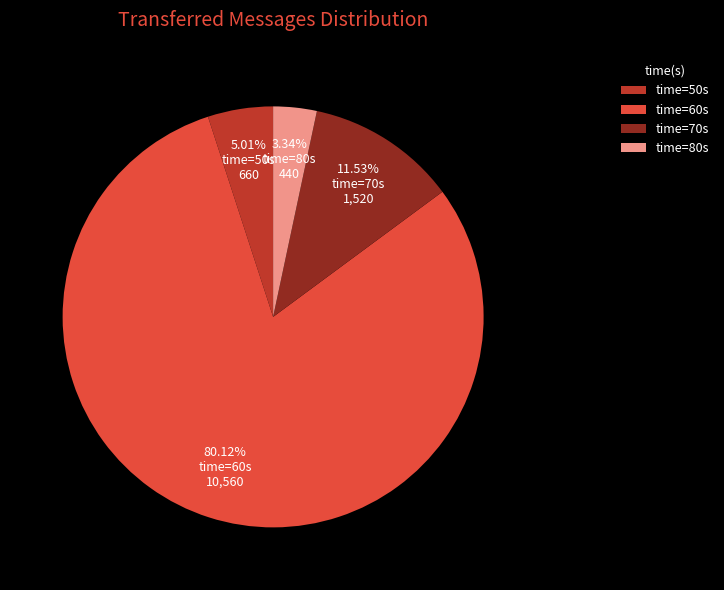

How many segments does this pie chart have?

4